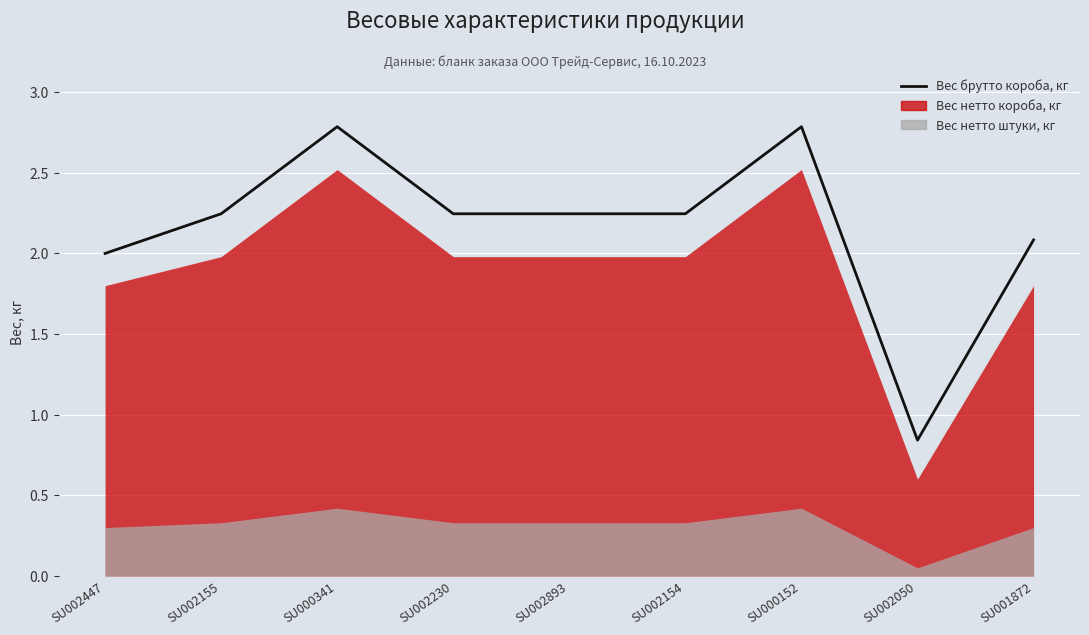

What is the average value?

2.2